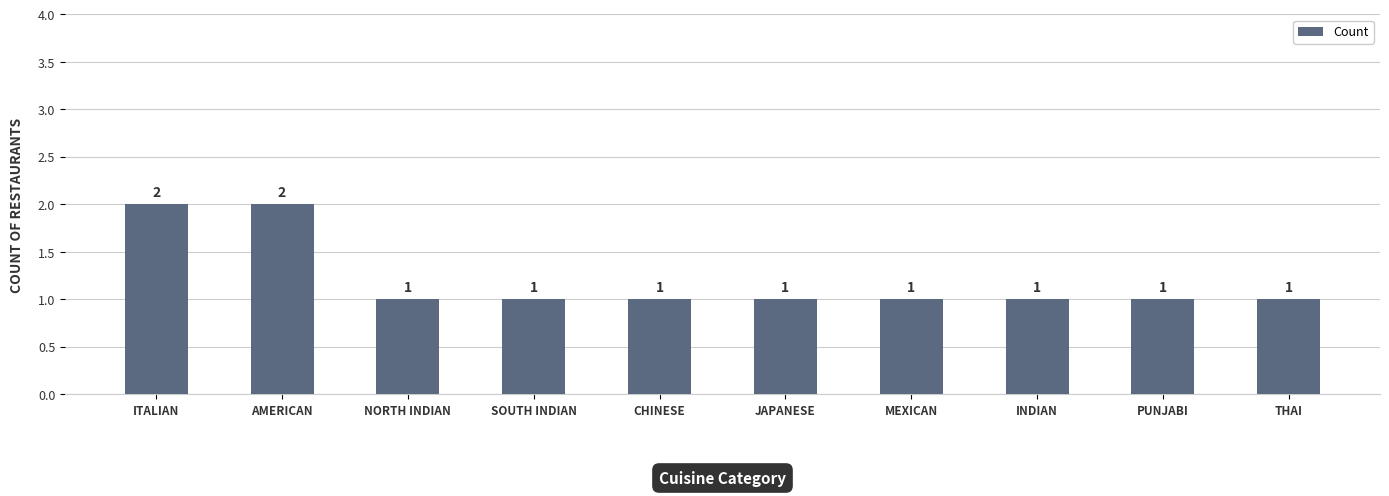

The value at CHINESE is 1. True or false?

True